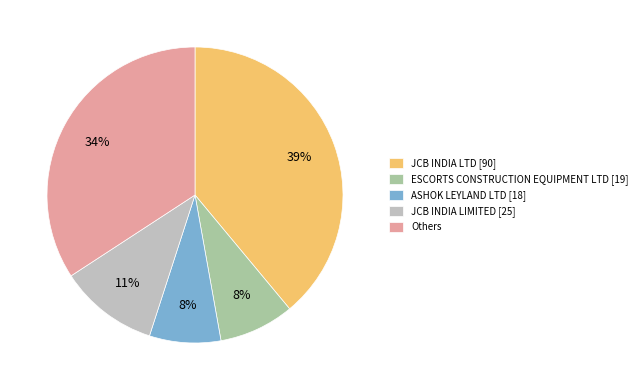

To the nearest percent, what percentage of the pie is Others?

34%